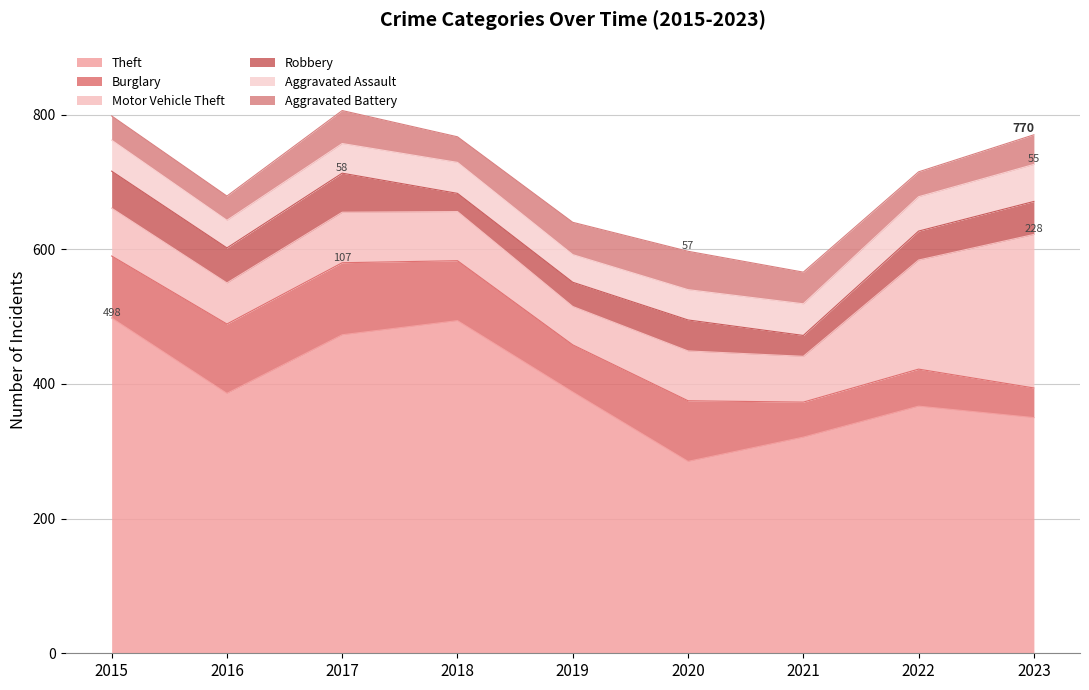

Which series changed the most between 2018 and 2019?

Theft